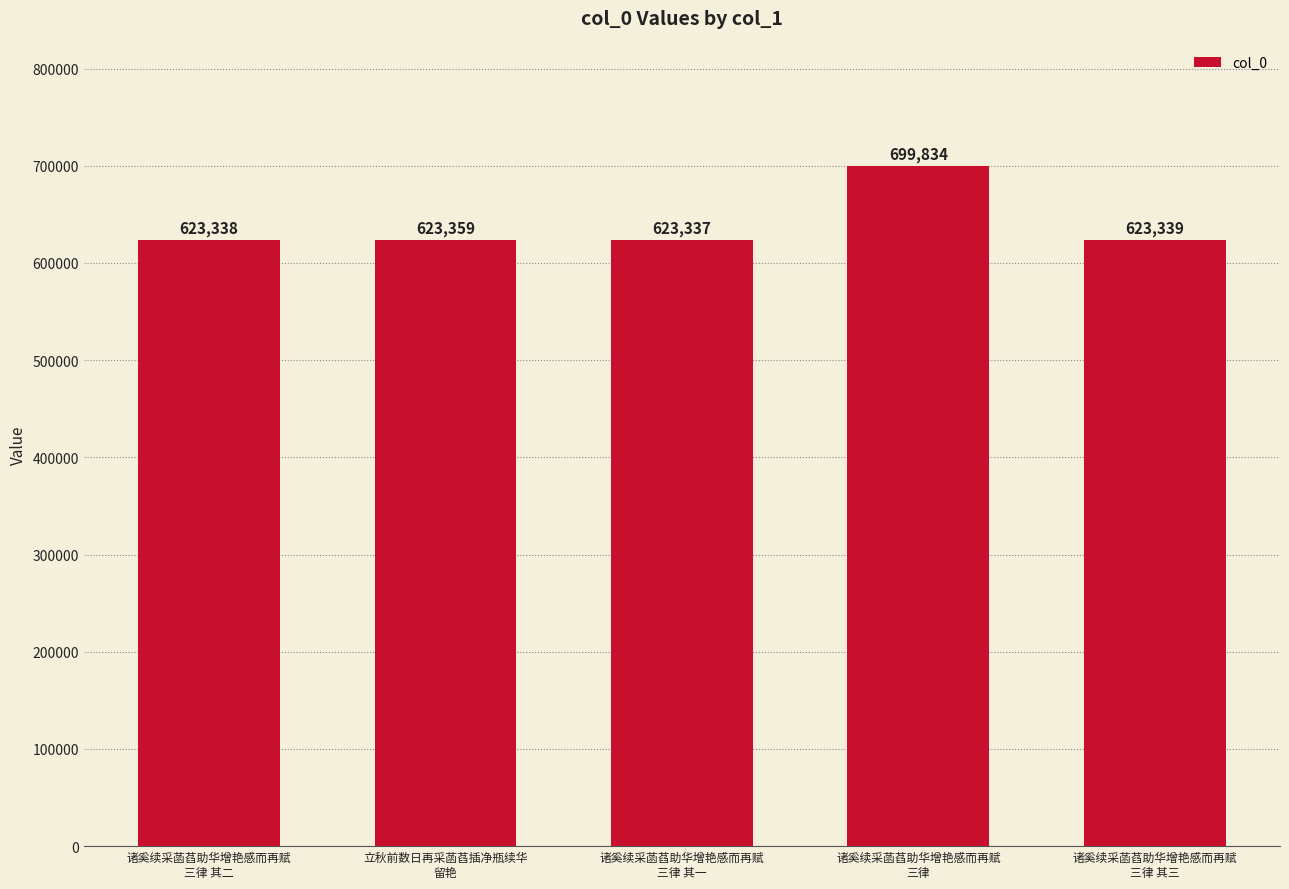

Does the chart contain stacked bars?

No